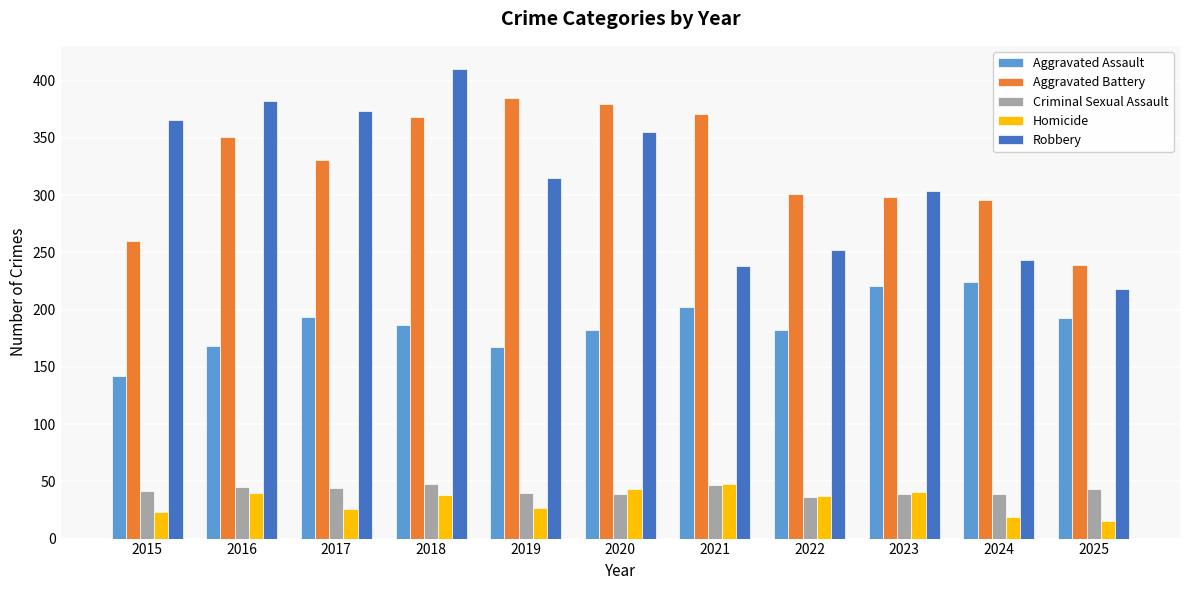

What is the average value of the Criminal Sexual Assault series?

42